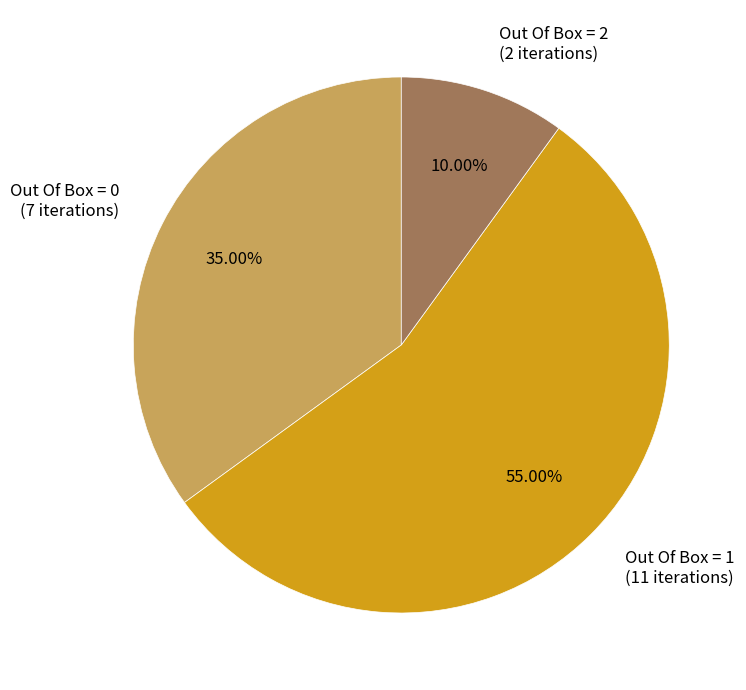

To the nearest percent, what percentage of the pie is Out Of Box = 1?

55%